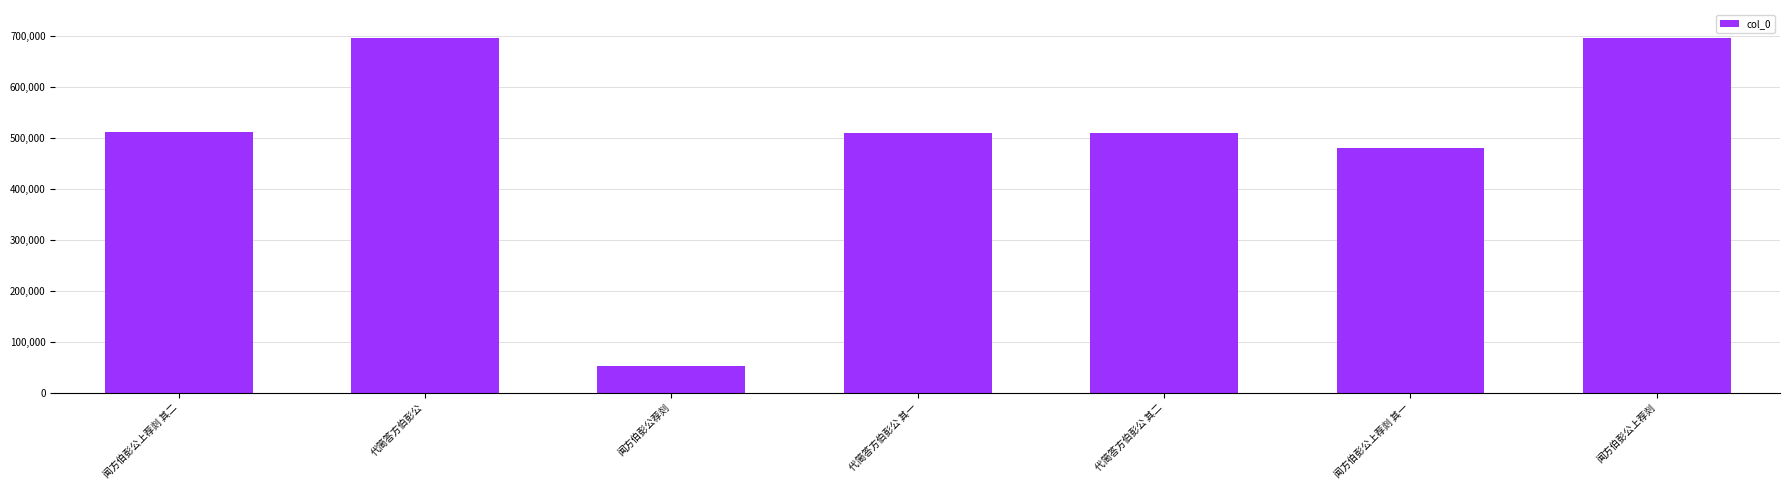

The value at 闻方伯彭公上荐剡 is 217594. True or false?

False